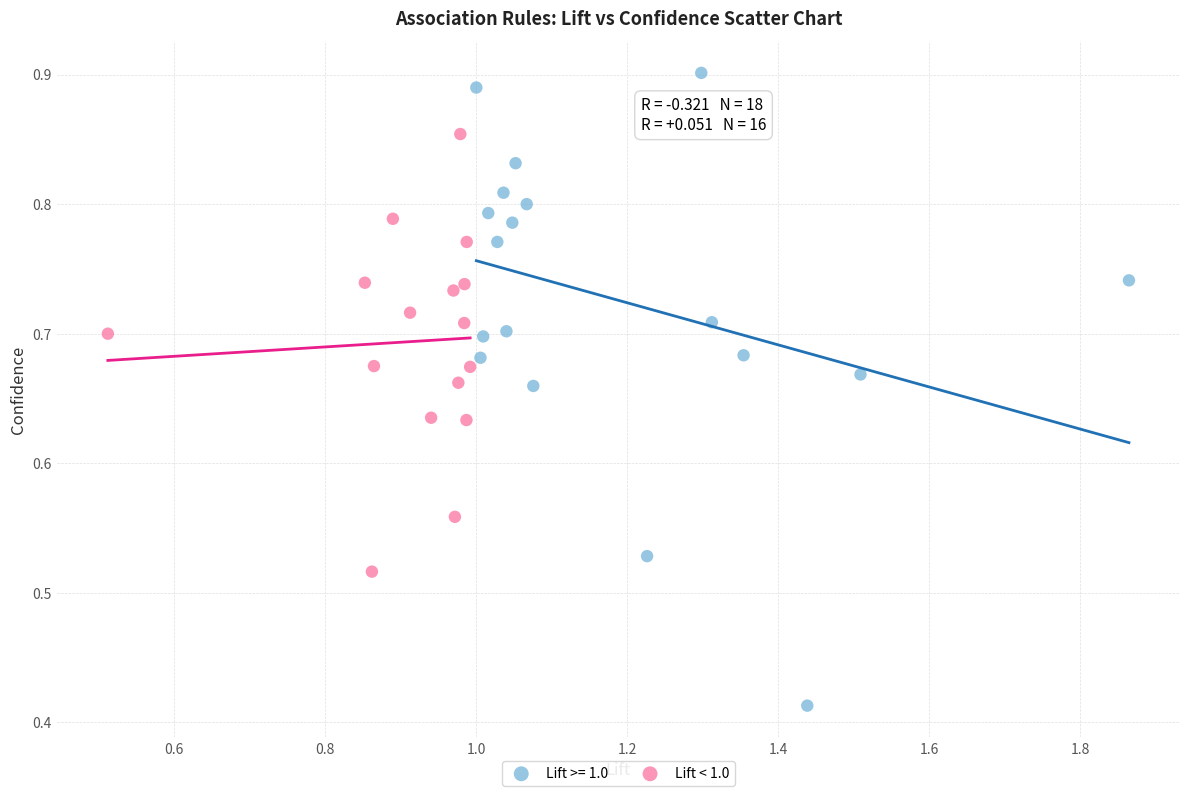

Which series has the largest Y range (max minus min)?

Lift >= 1.0